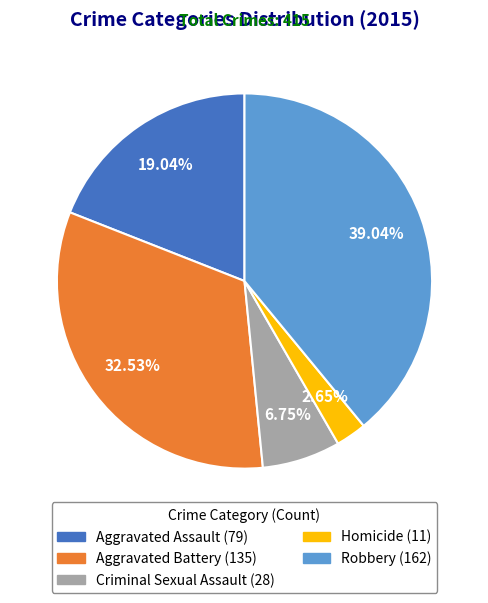

Is it true that Aggravated Assault is 13% of the pie?

False